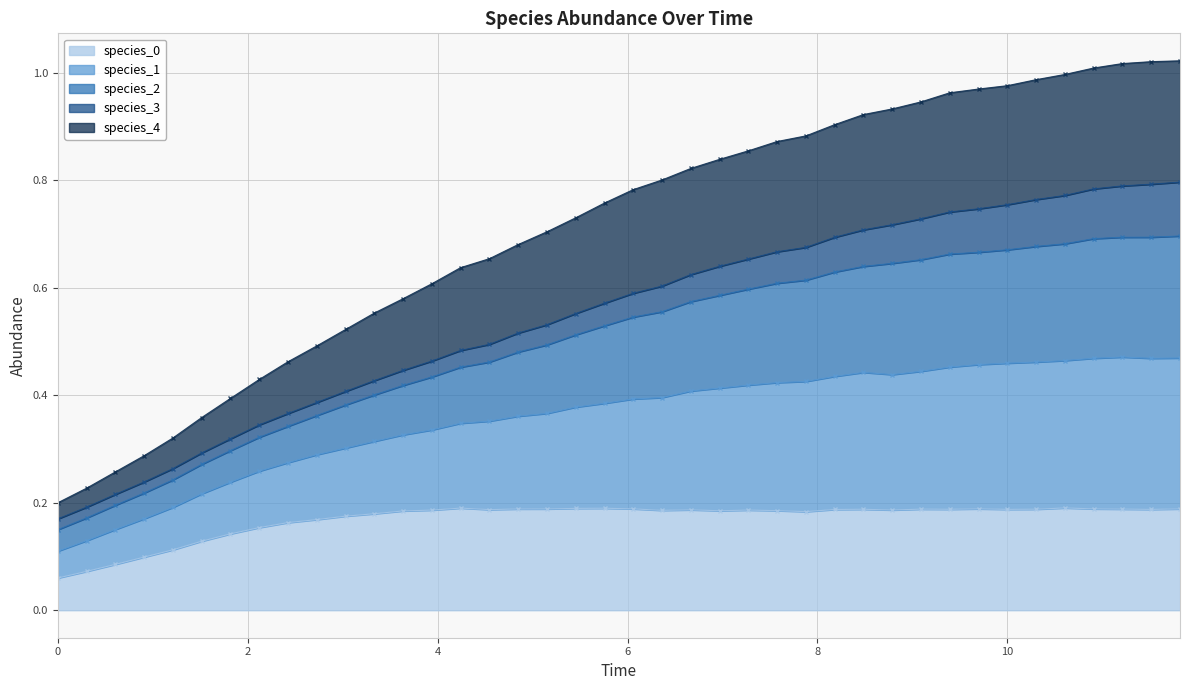

How many species_4 values are between 0 and 1?

40